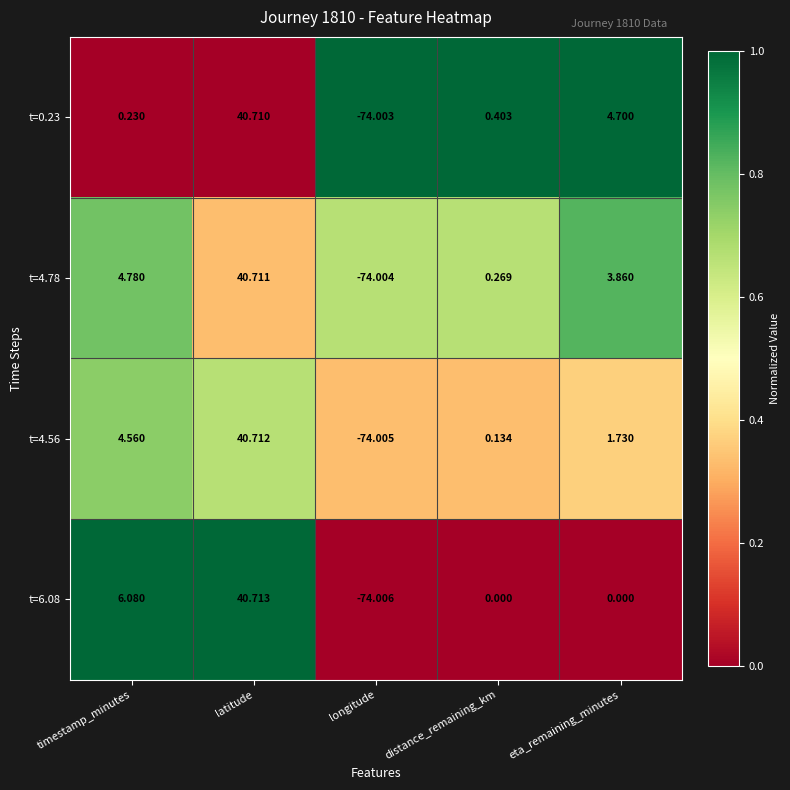

At which category is the sum across all series the highest?

latitude